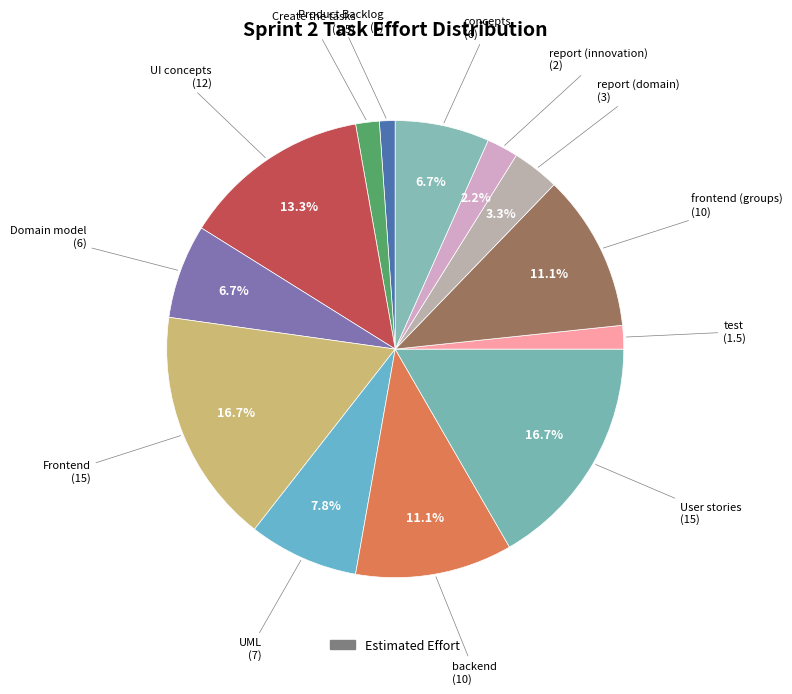

How many segments does this pie chart have?

13